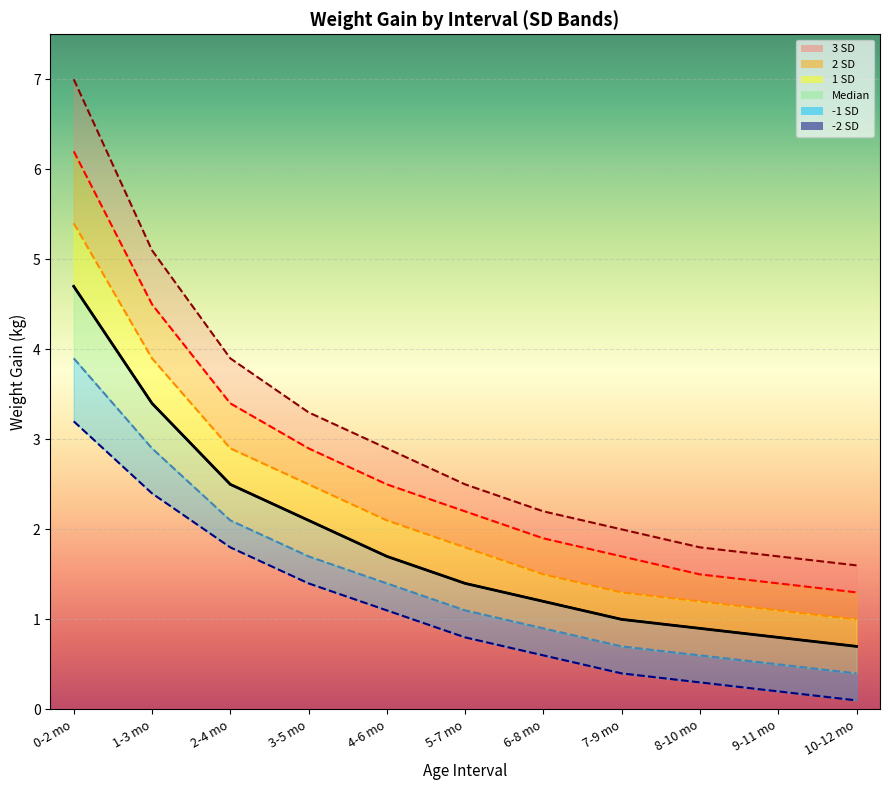

What is the difference between the -2 SD values at 9-11 mo and 0-2 mo?

3.0